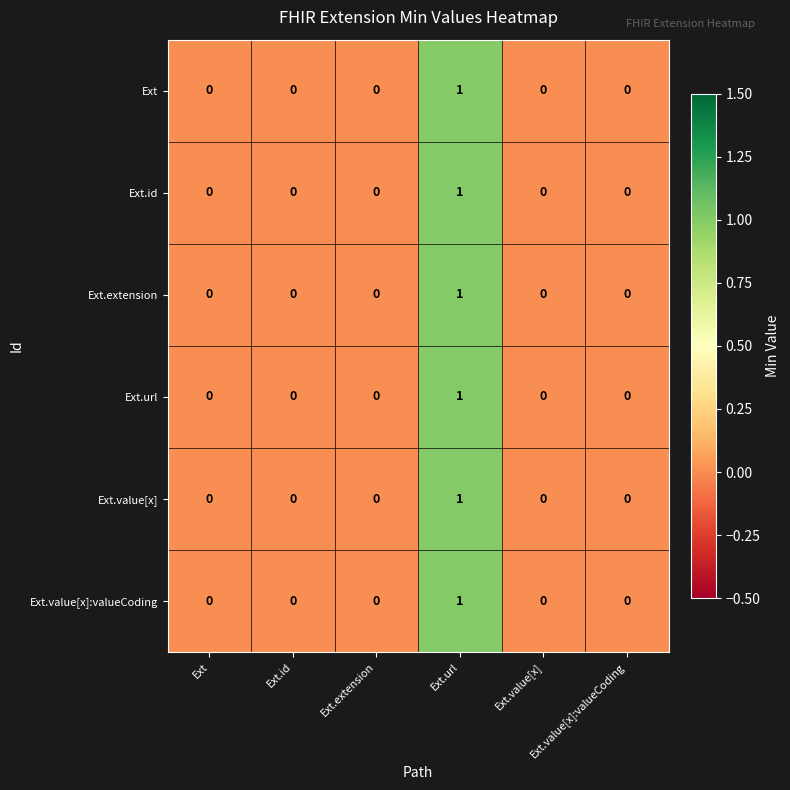

The Ext.value[x]:valueCoding series shows 0 at Ext.id. True or false?

True